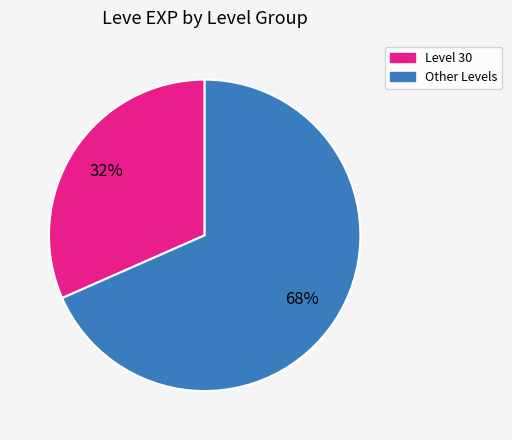

To the nearest percent, what is the average slice percentage?

50%